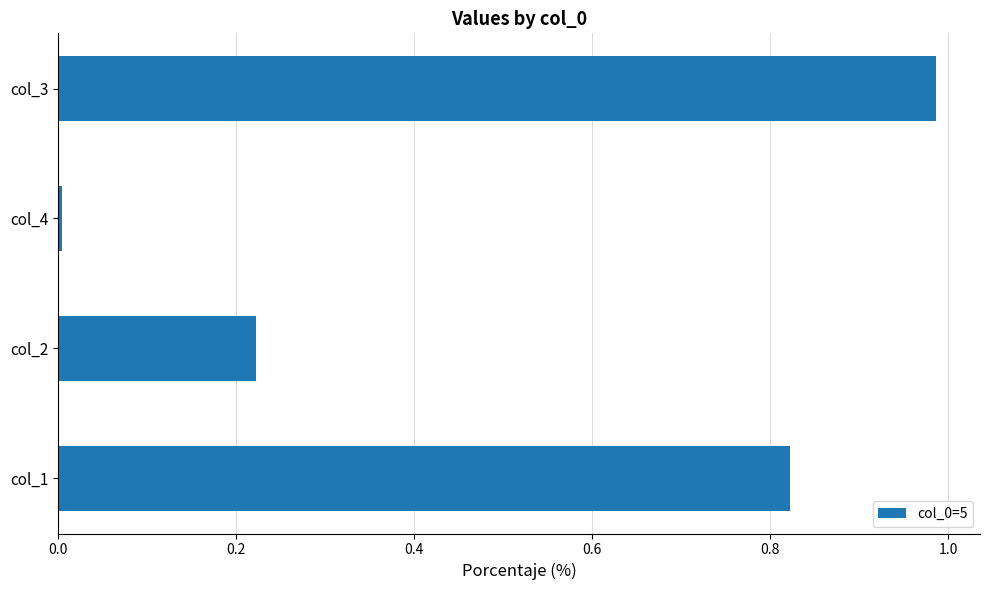

What is the average value?

0.5